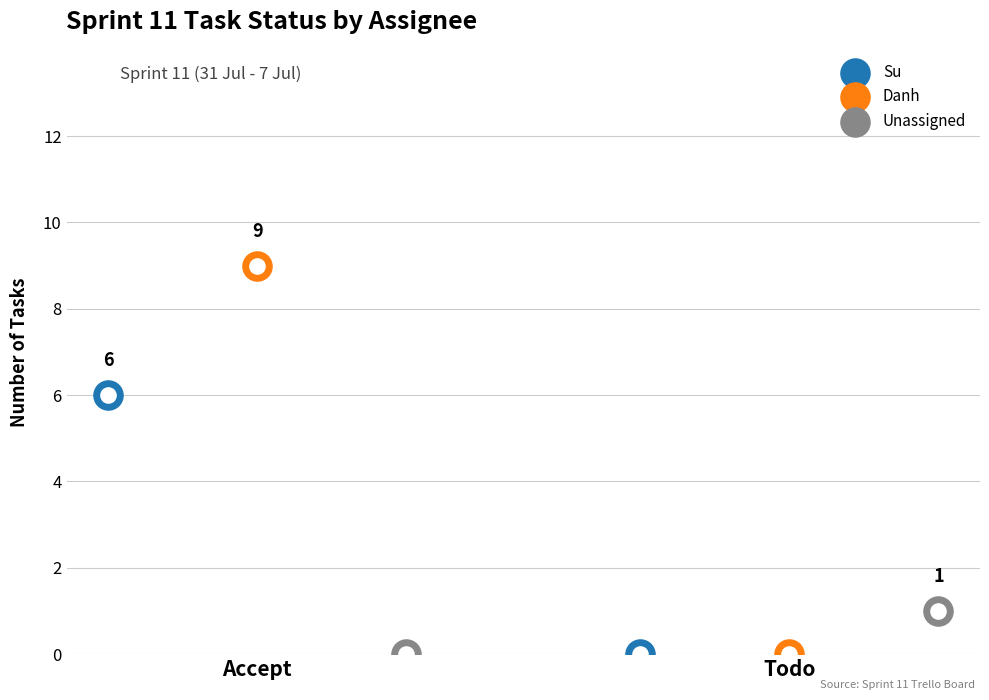

Which series has the largest Y range (max minus min)?

Danh